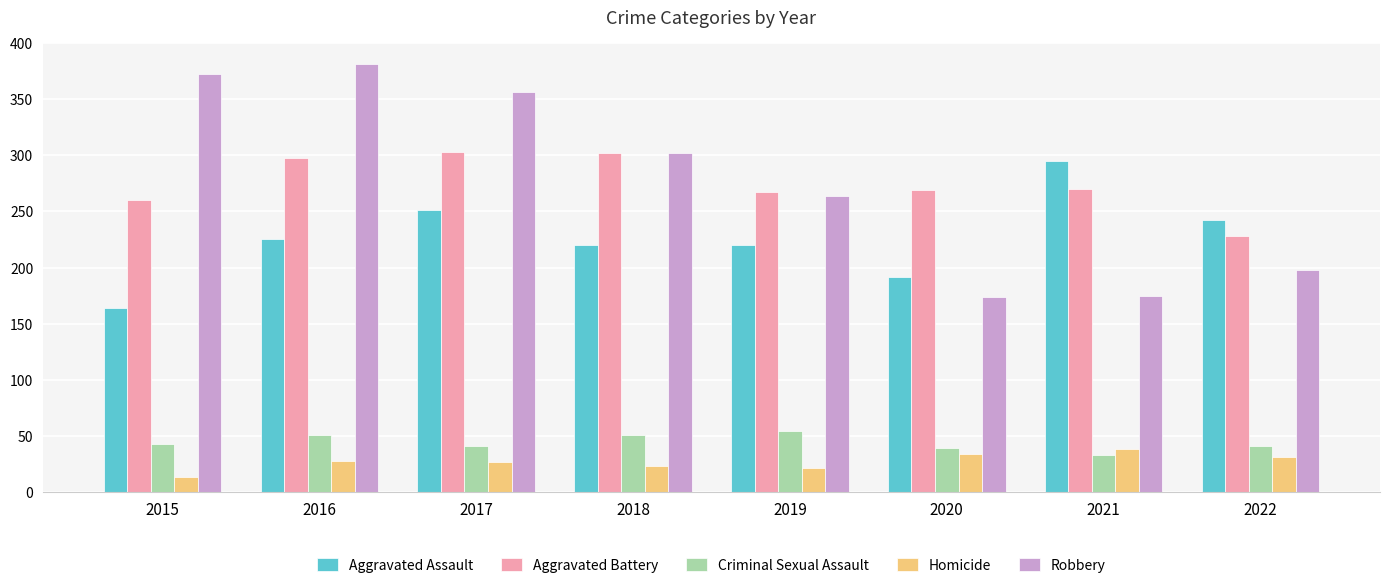

What is the total value across all series at 2020?

708